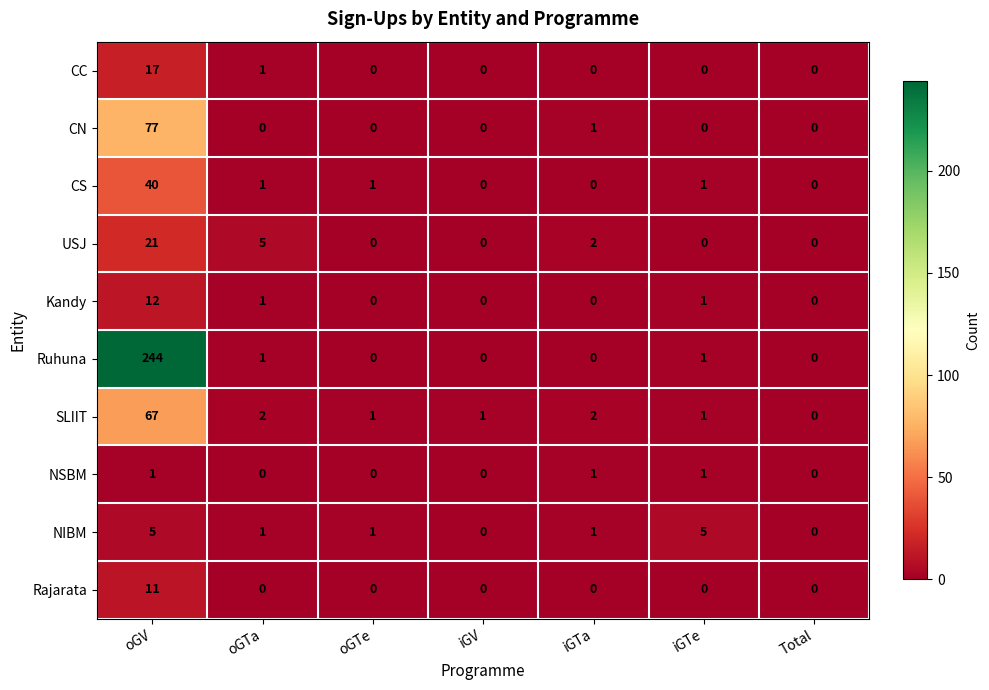

Where is CN nearest to the value 38?

iGTa